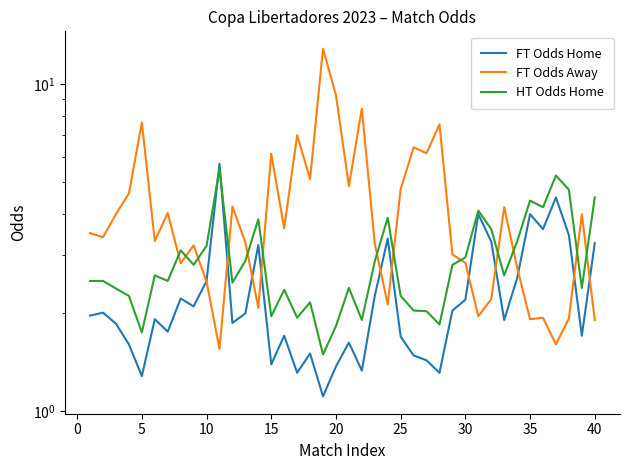

At how many categories does at least one series exceed 7?

5